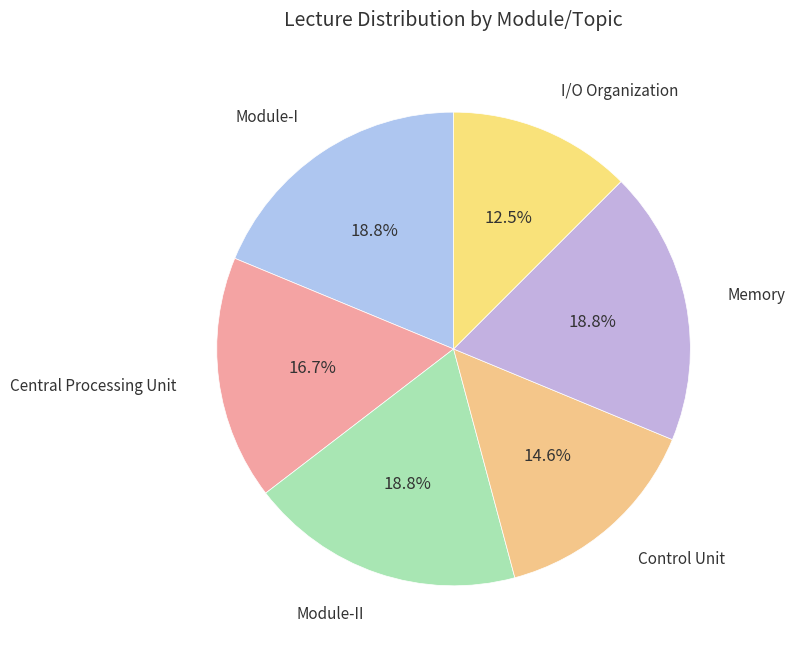

Does any single category account for the majority?

No